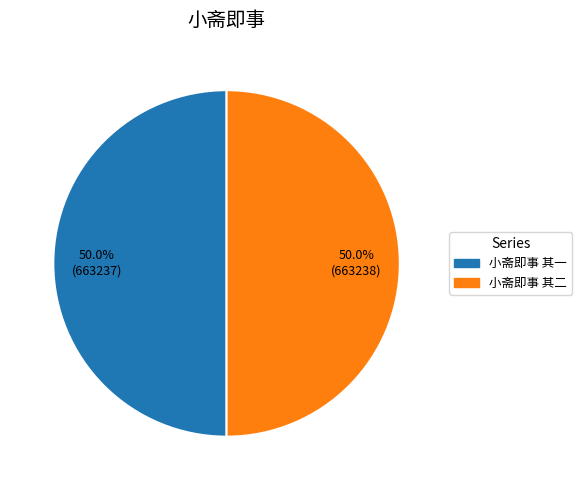

What portion of the pie excludes 小斋即事 其二?

50.0%